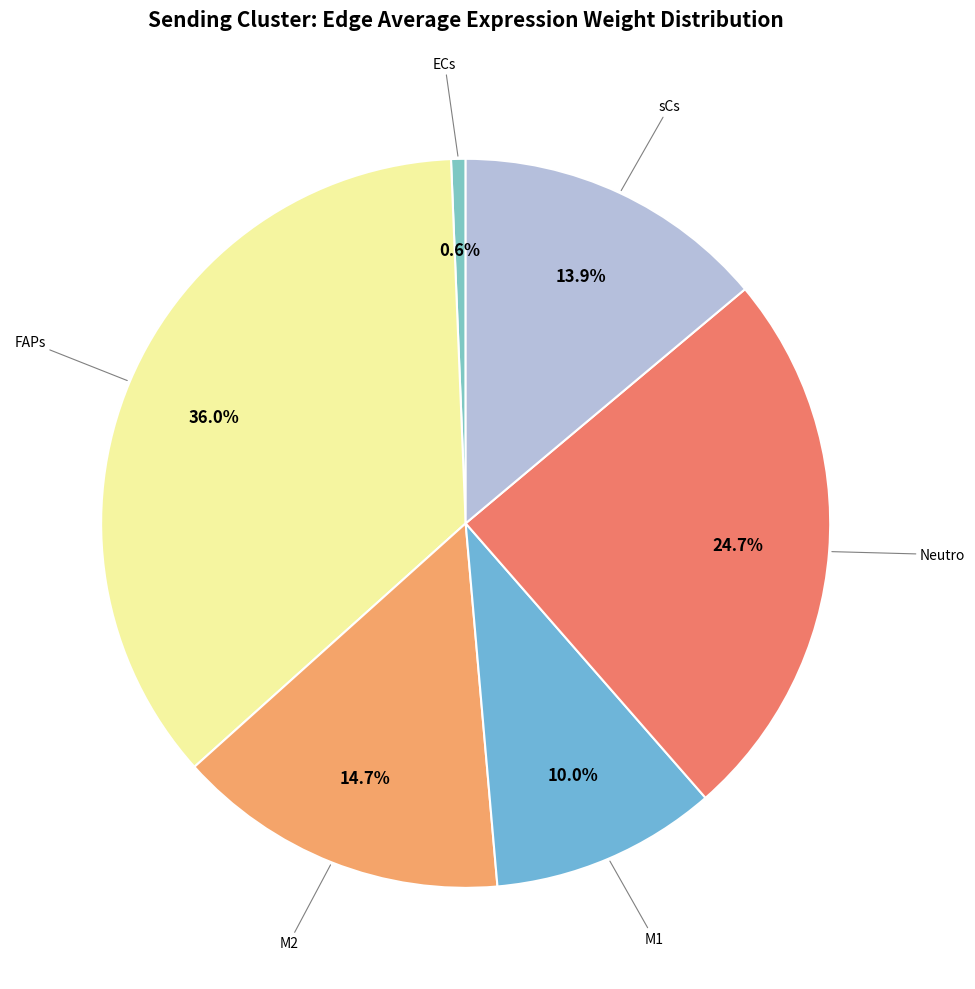

Rank the categories by value from lowest to highest.

ECs, M1, sCs, M2, Neutro, FAPs